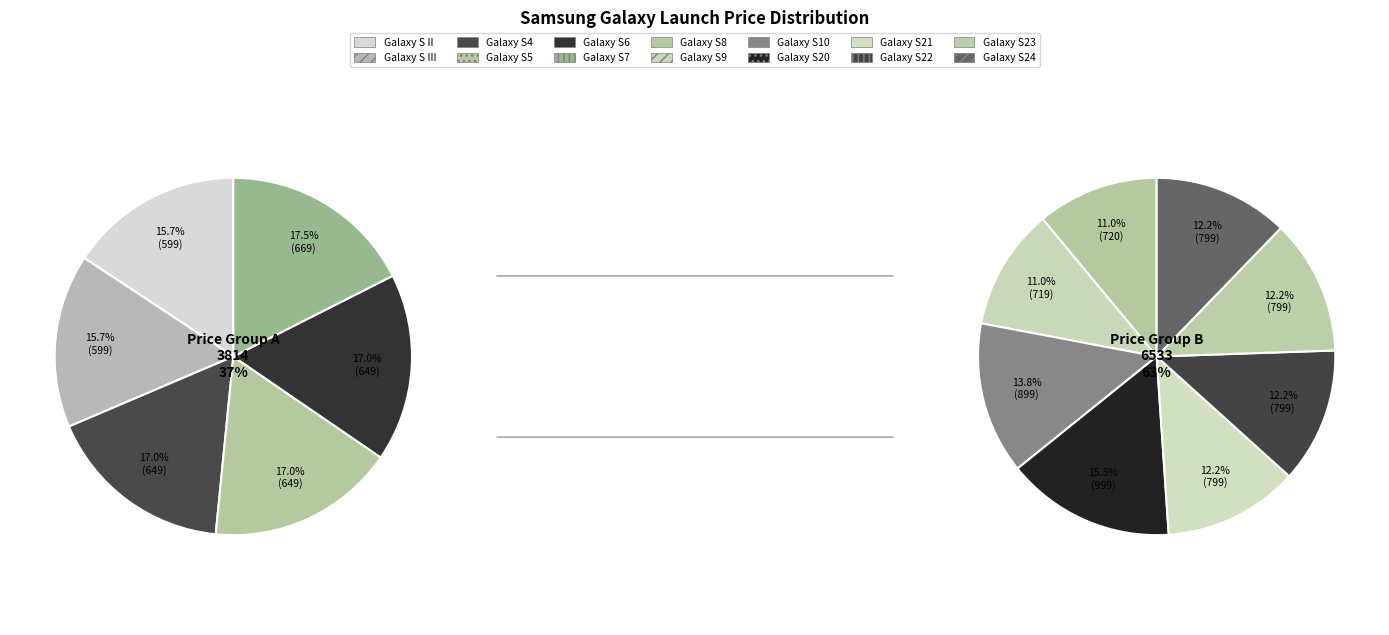

What is the total percentage of Galaxy S10 and Galaxy S20?

18.3%